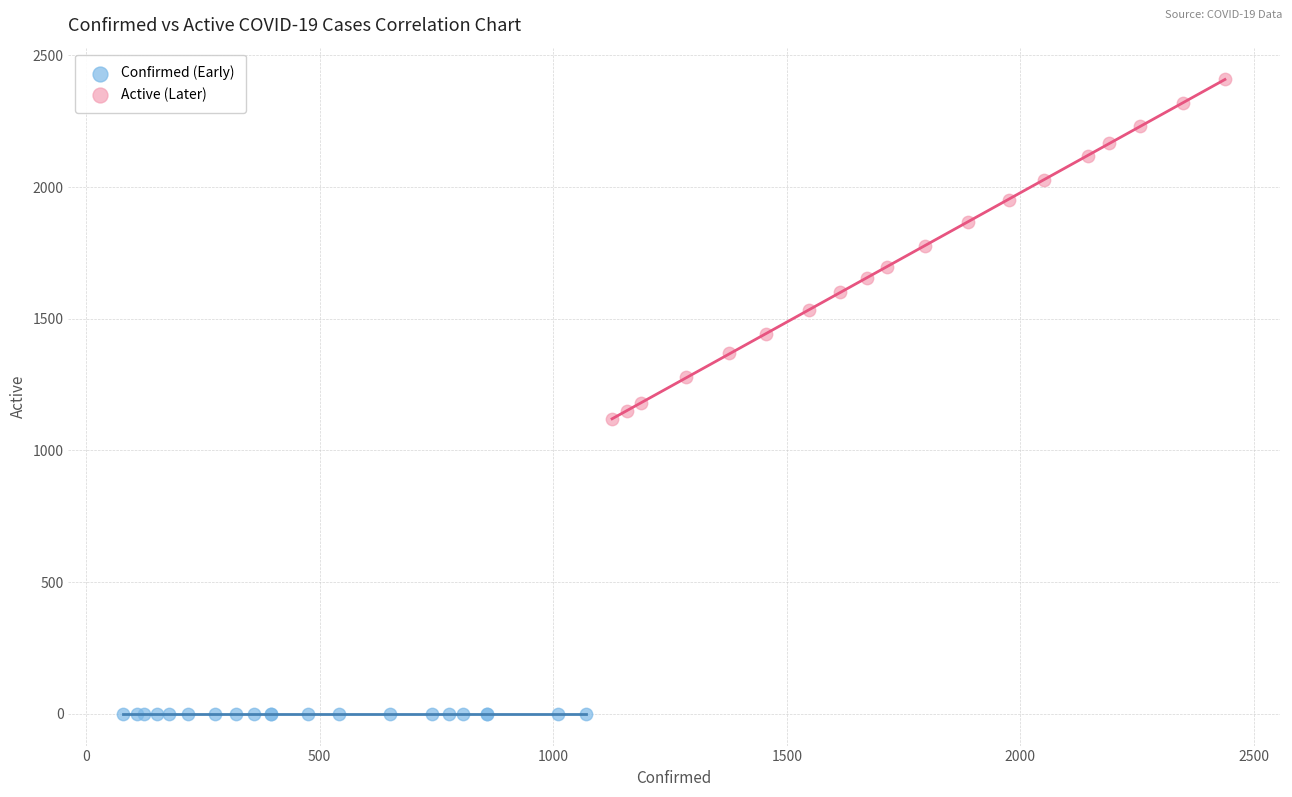

Which series contains the highest Y value?

Active (Later)